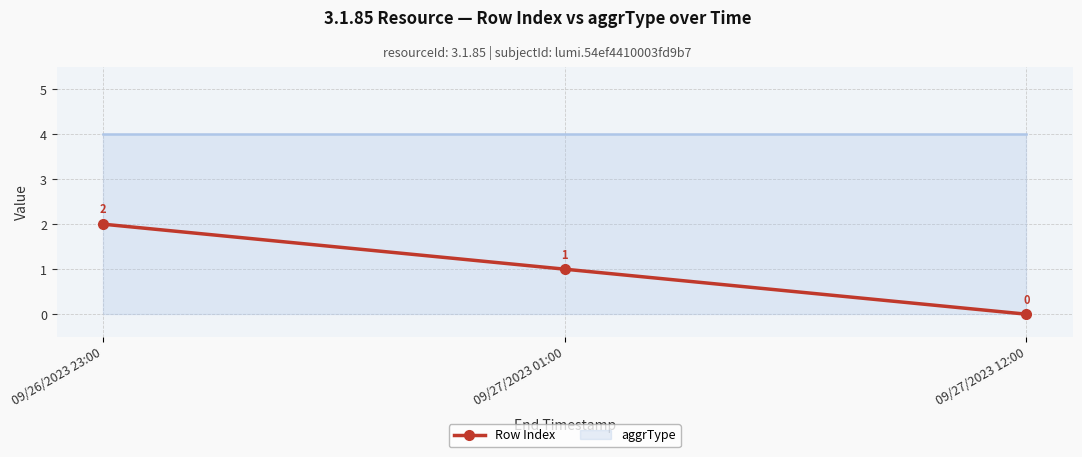

What is the label of the 3rd point from the left?

09/27/2023 12:00